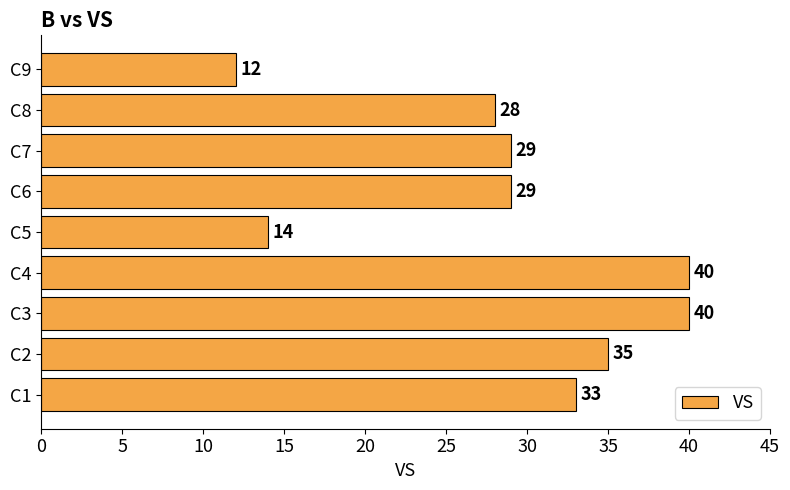

What is the approximate value at C4, to the nearest 5?

40